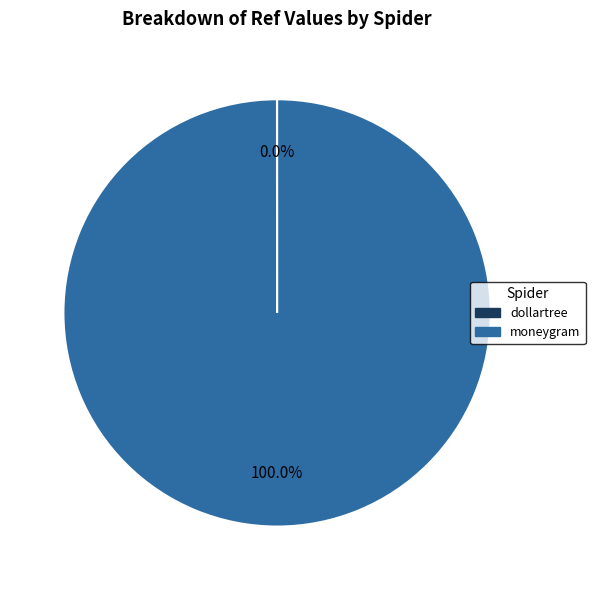

What is the largest slice in the pie chart?

moneygram